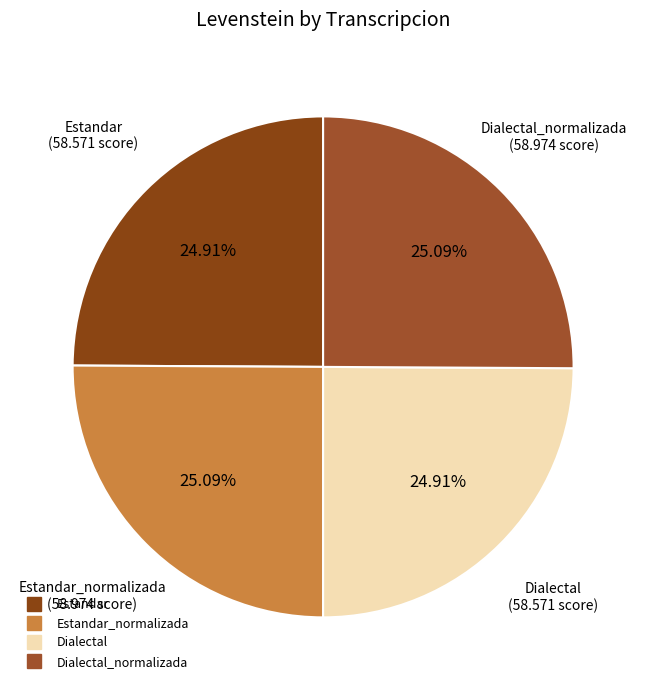

Count the number of slices in the pie.

4